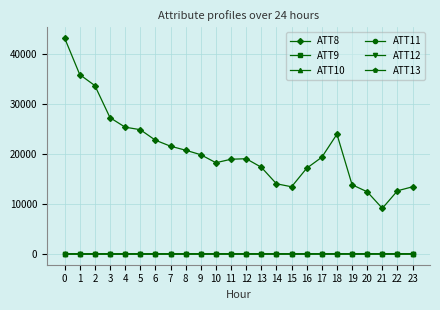

Which series has the largest total across all categories?

ATT8